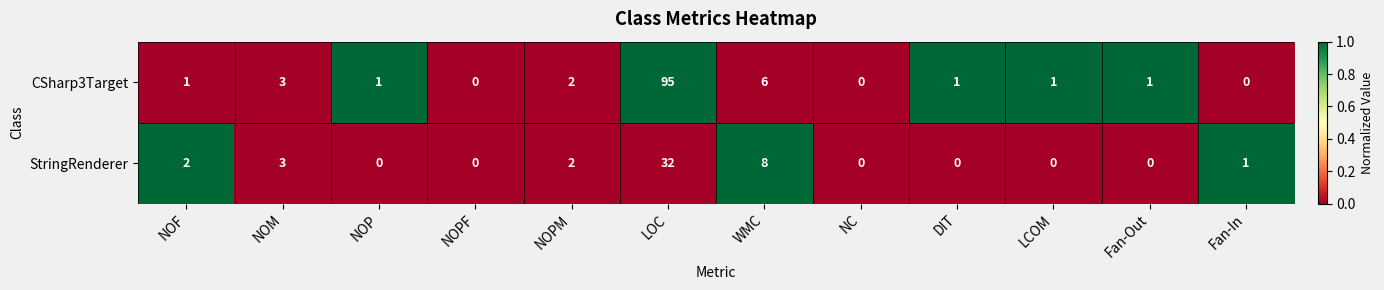

Is it true that StringRenderer equals 32 at LOC?

True